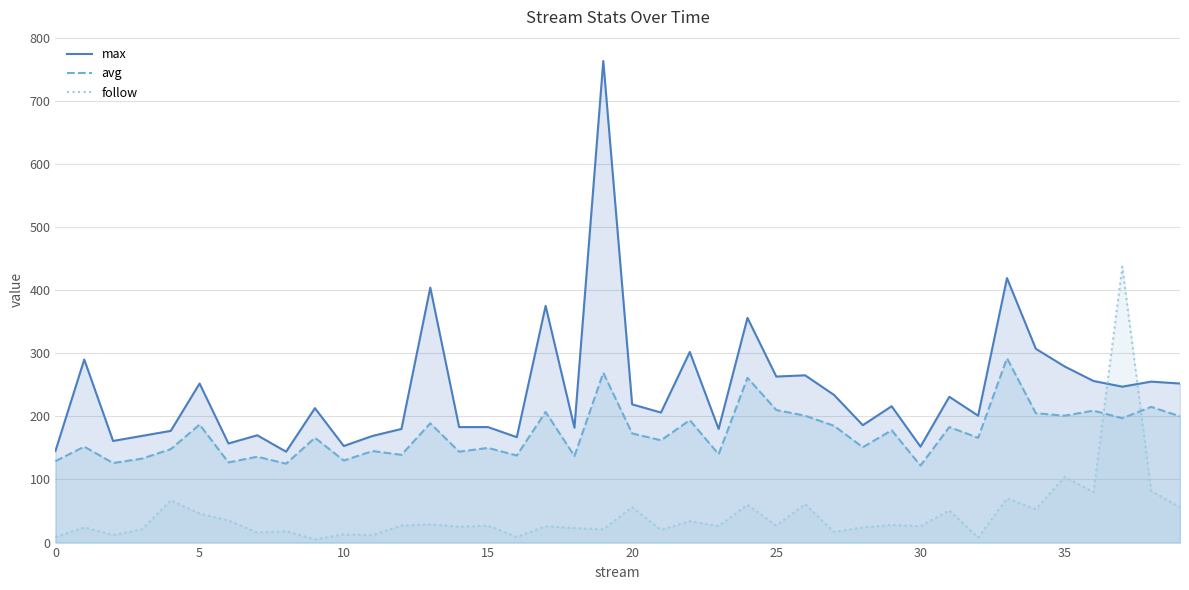

True or false: follow has more than 0 interior local peaks.

True